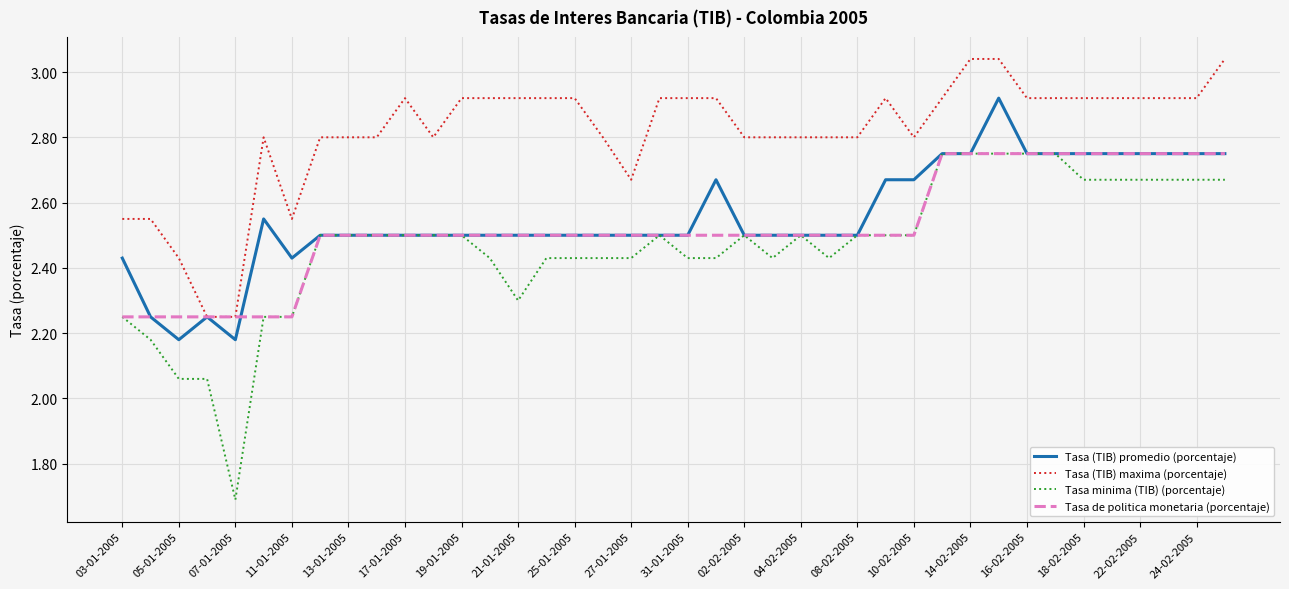

Which series has the widest spread of values?

Tasa minima (TIB) (porcentaje)